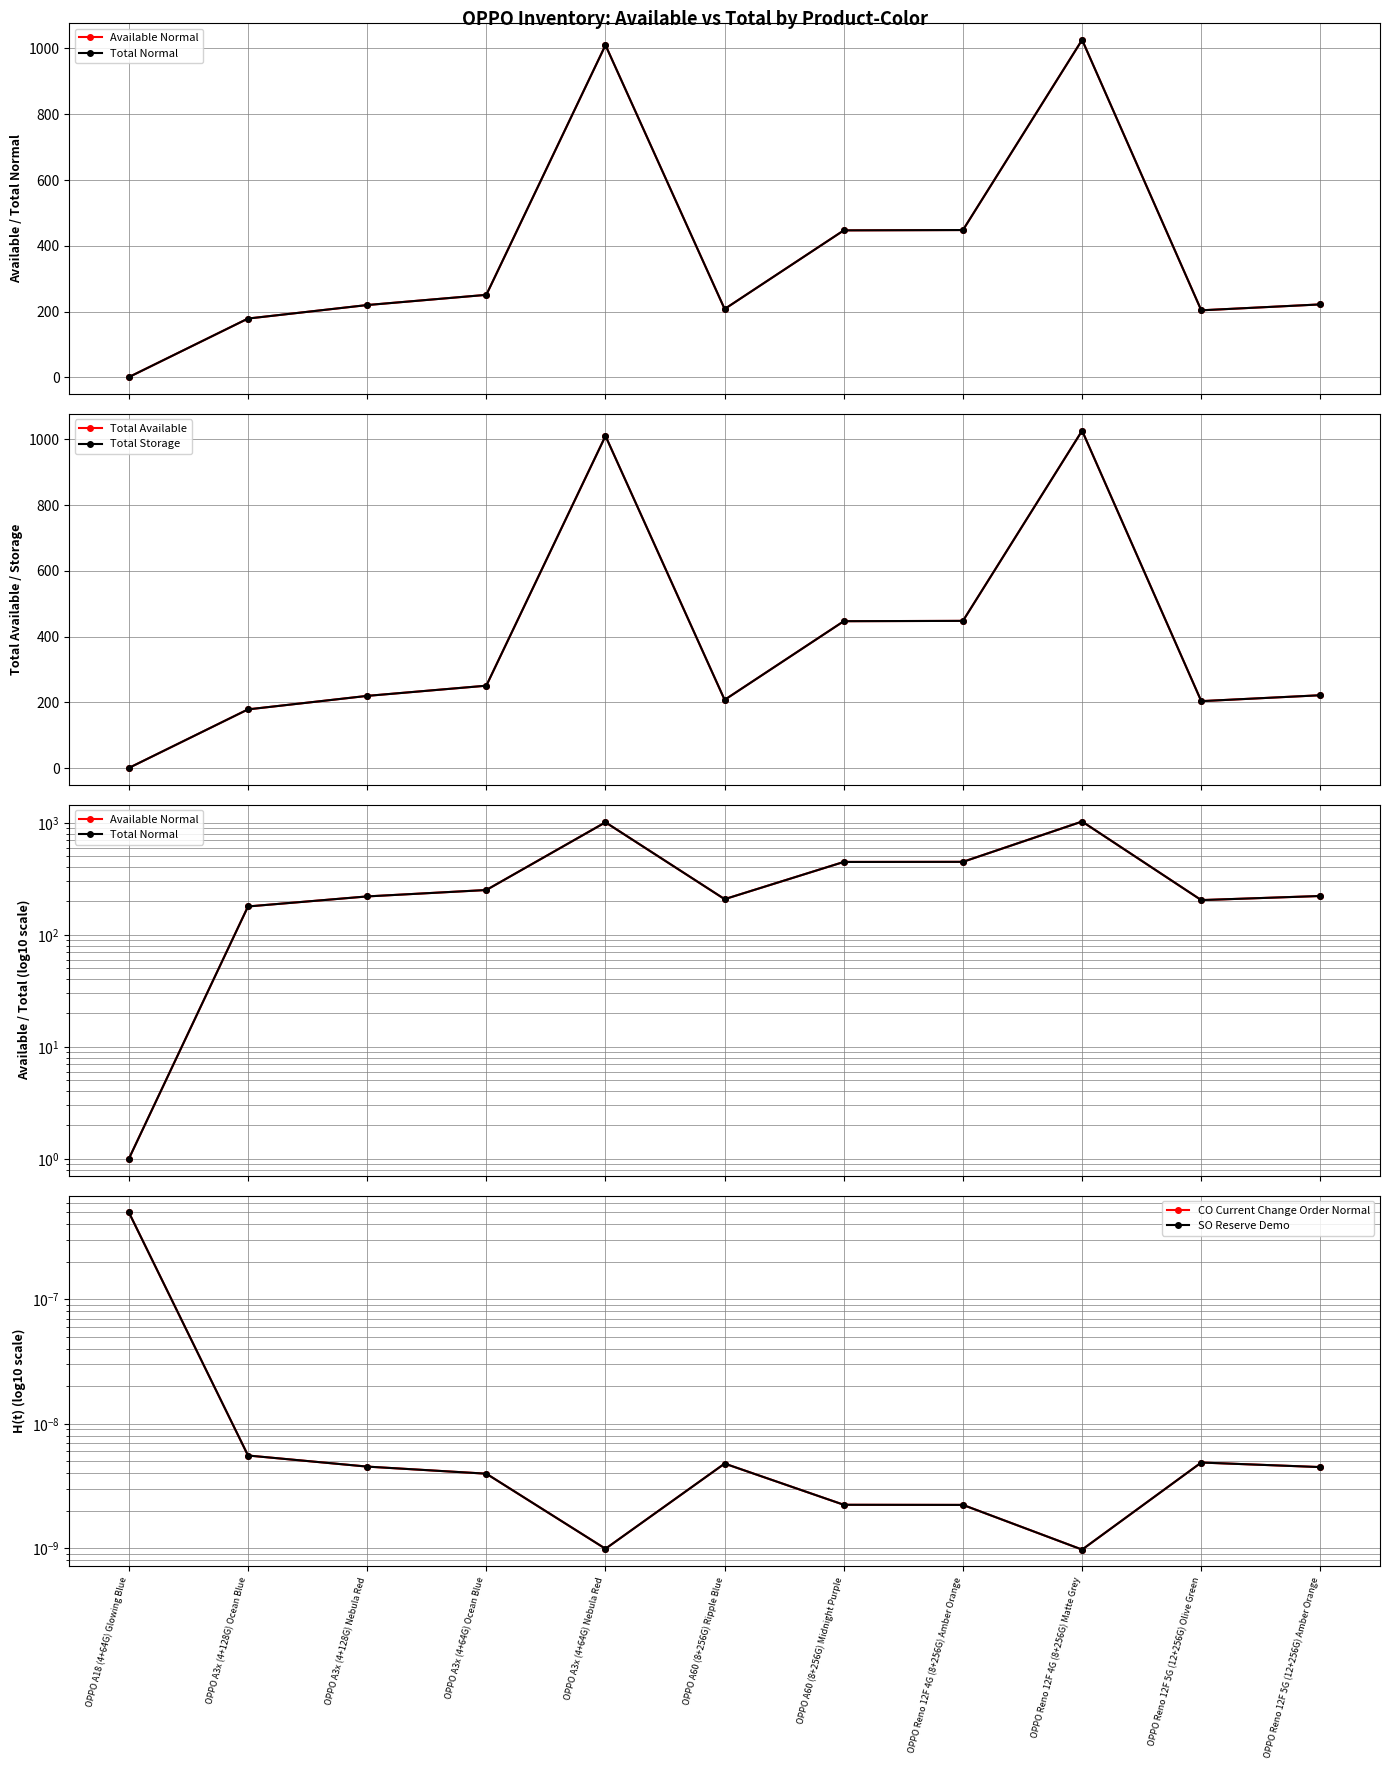

At OPPO Reno 12F 4G (8+256G) Matte Grey, list the series in order from largest to smallest.

Available Normal, Total Normal, Total Available, Total Storage, CO Current Change Order Normal, SO Reserve Demo